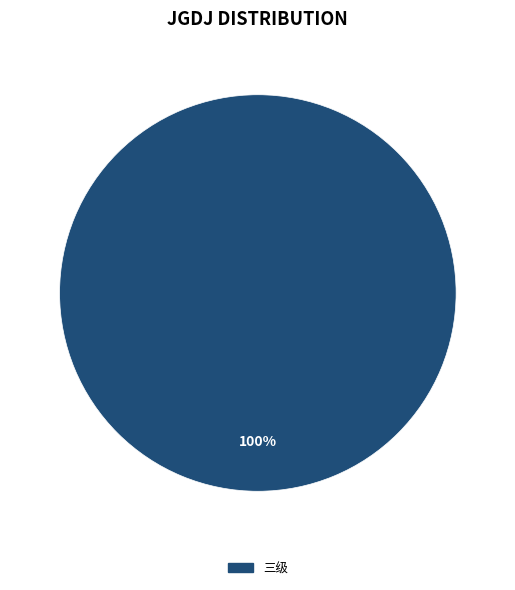

Is it true that 三级 is 91% of the pie?

False